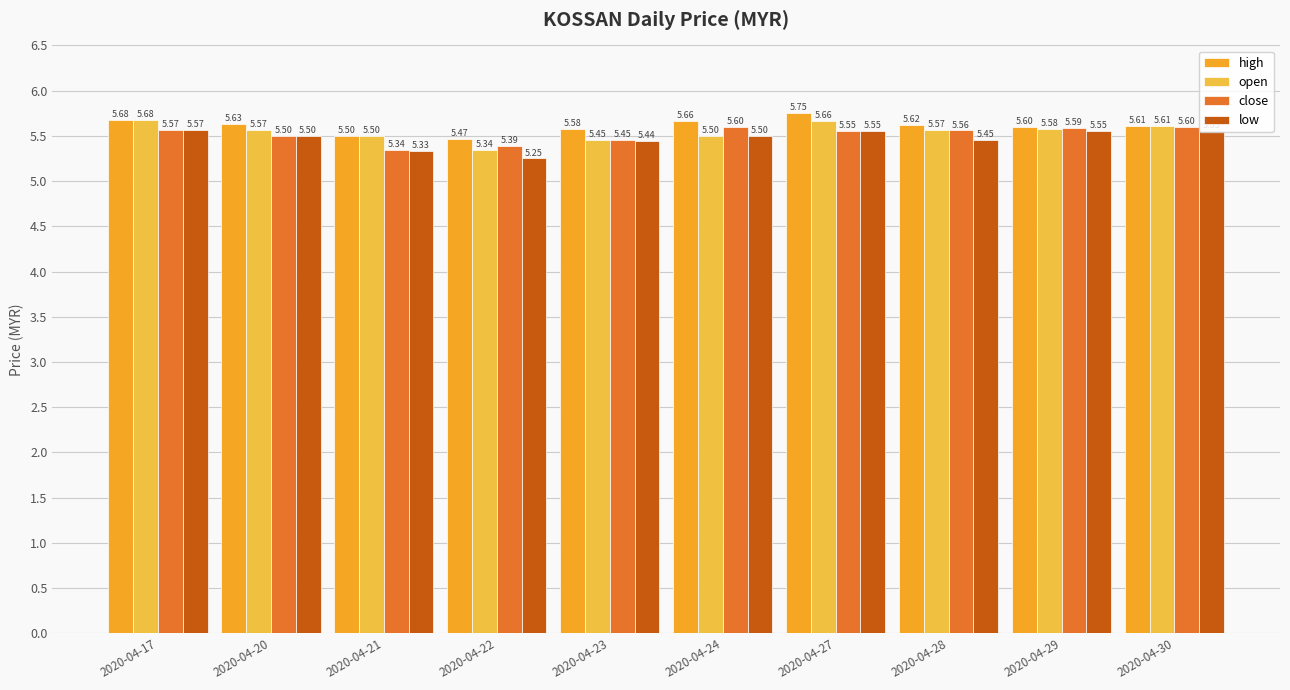

What is the value of the close bar at the 1st from the left?

5.6